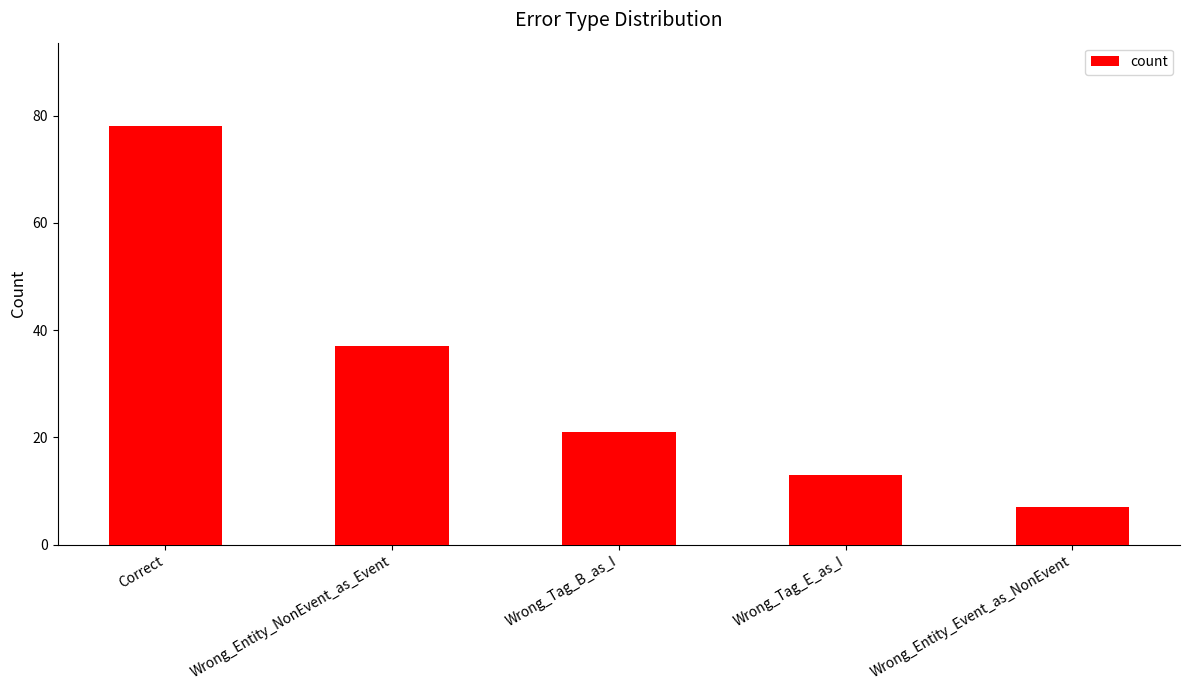

What is the label of the 4th bar from the left?

Wrong_Tag_E_as_I